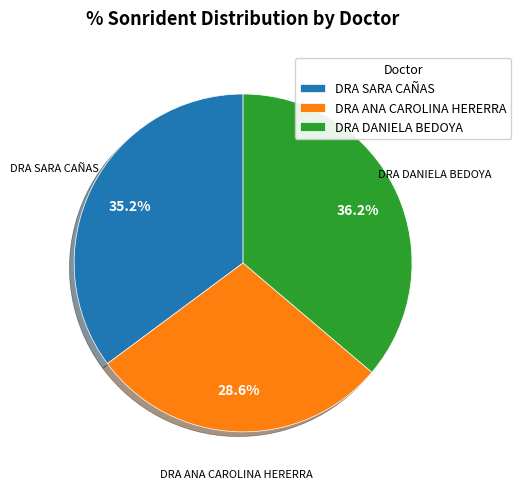

To the nearest percent, what is the average slice percentage?

33%